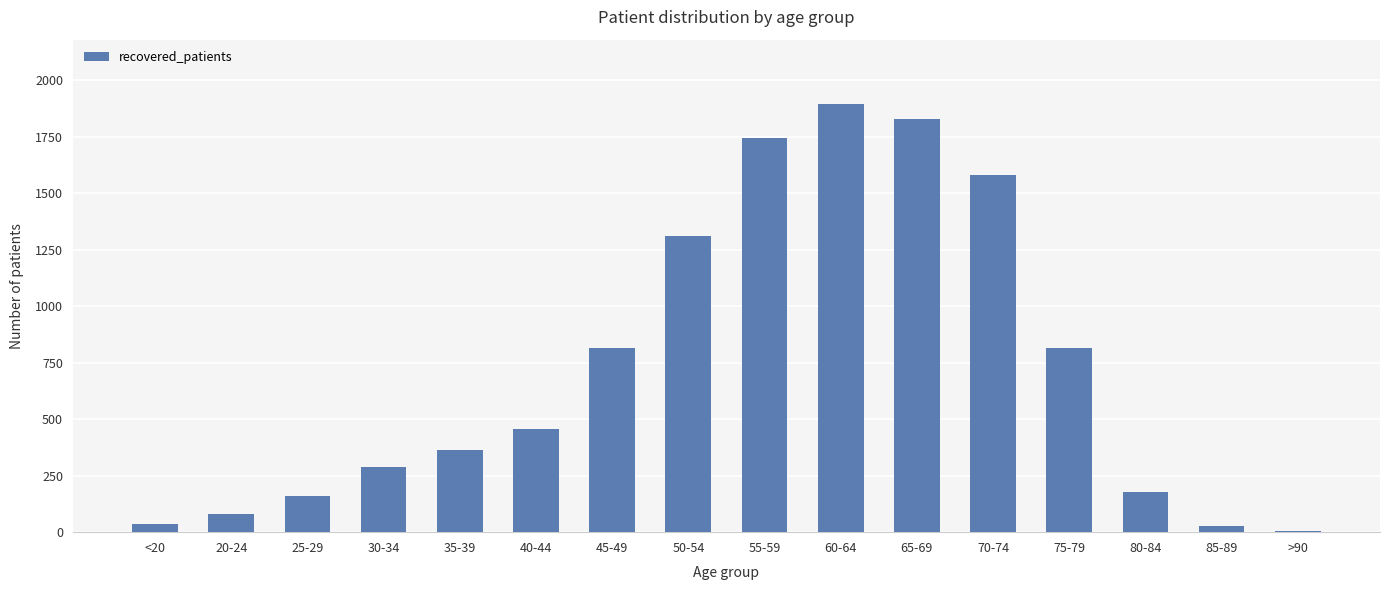

Count the number of data series in this chart.

1